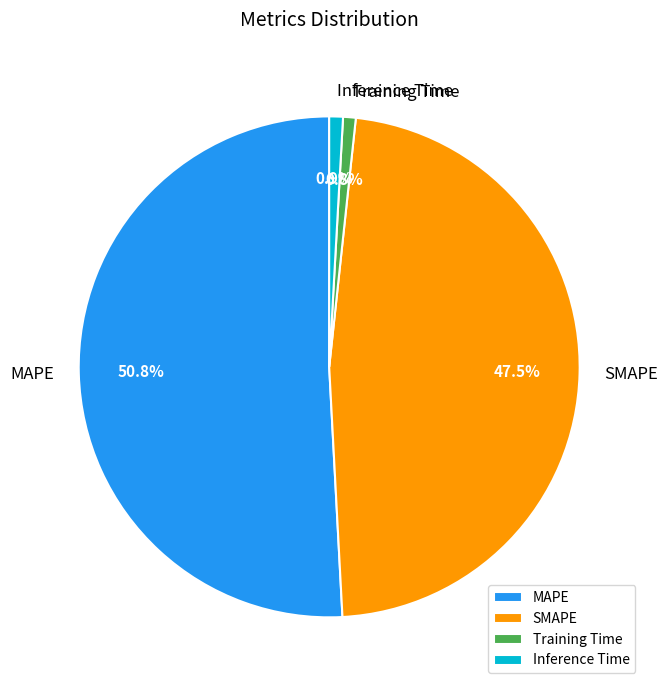

What percentage is NOT represented by SMAPE?

52.5%